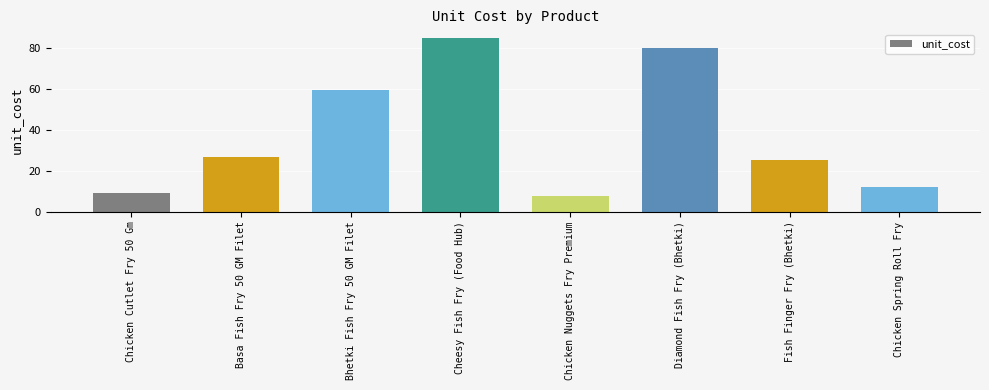

Where does the data first go above 26?

Basa Fish Fry 50 GM Filet